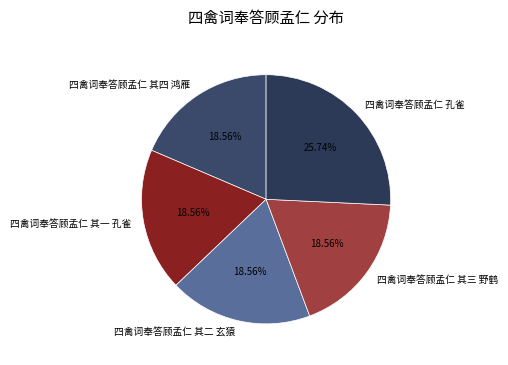

Between 四禽词奉答顾孟仁 其二 玄猿 and 四禽词奉答顾孟仁 孔雀, which is larger?

四禽词奉答顾孟仁 孔雀